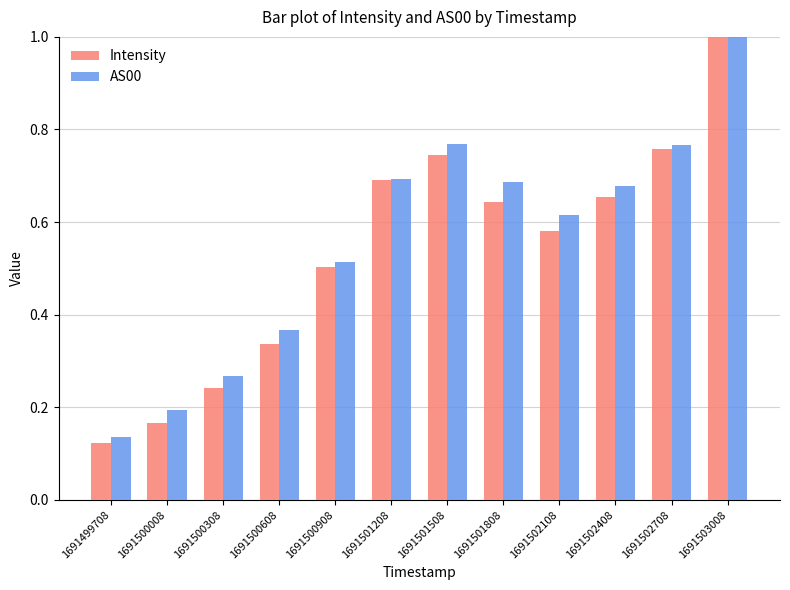

Where is AS00 nearest to the value 0?

1691499708